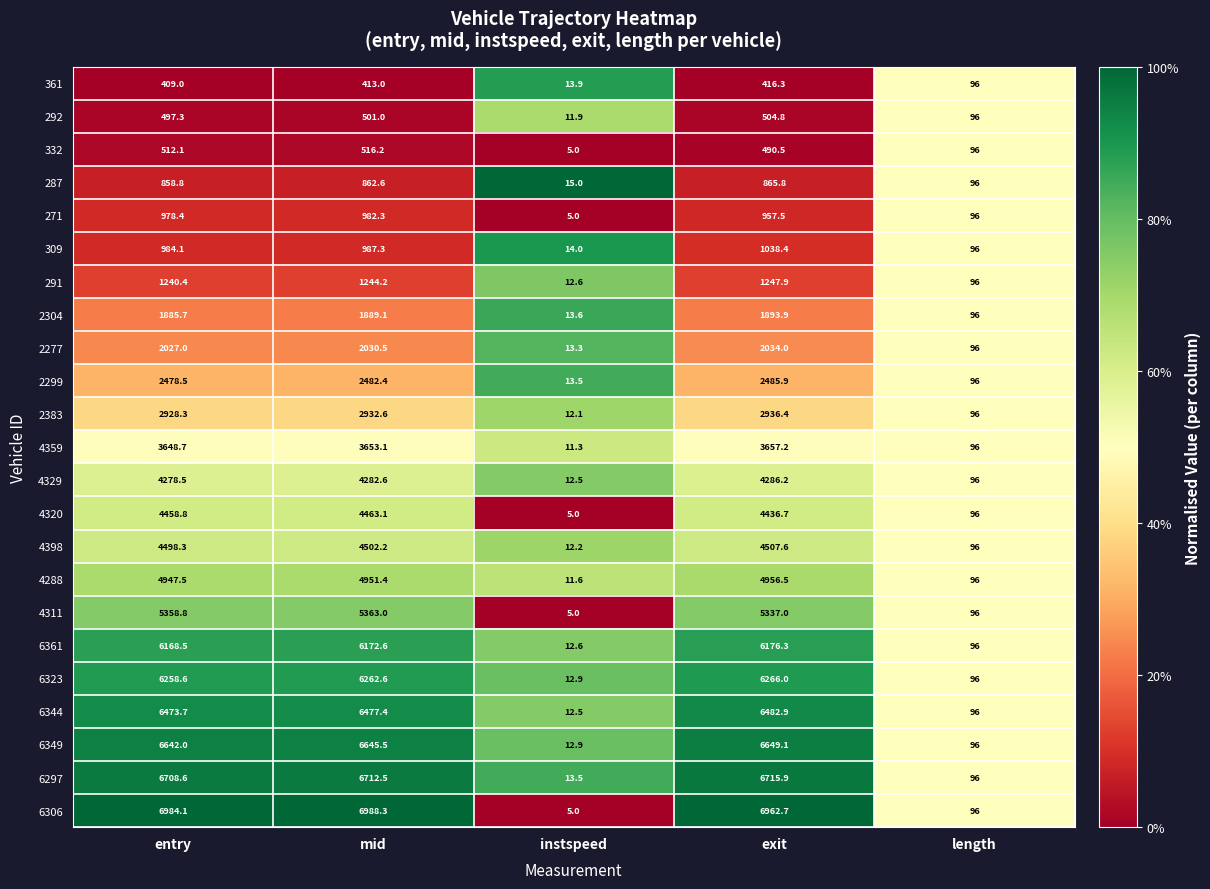

Which category has the lowest value across all series?

instspeed